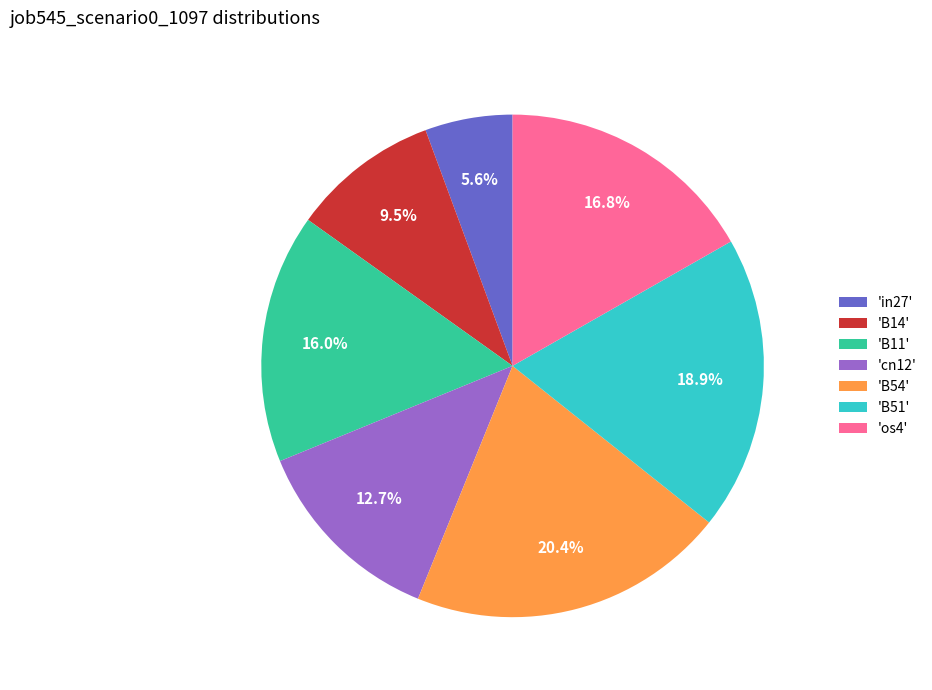

Which slice is the largest?

'B54'